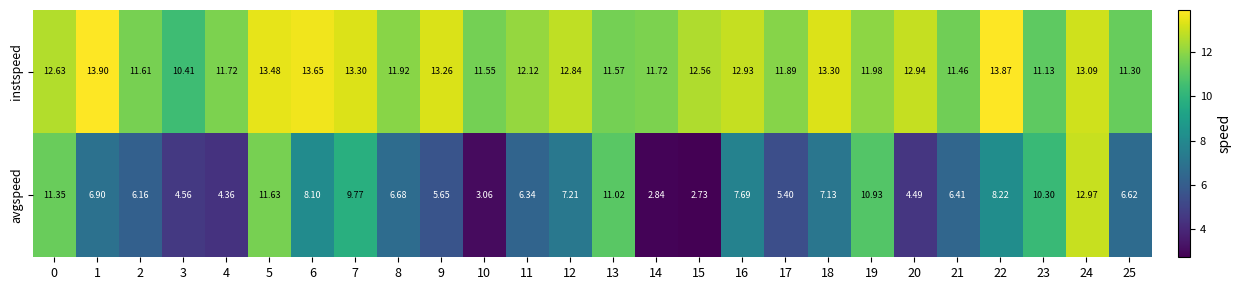

Rank the series at 22 from lowest to highest value.

avgspeed, instspeed